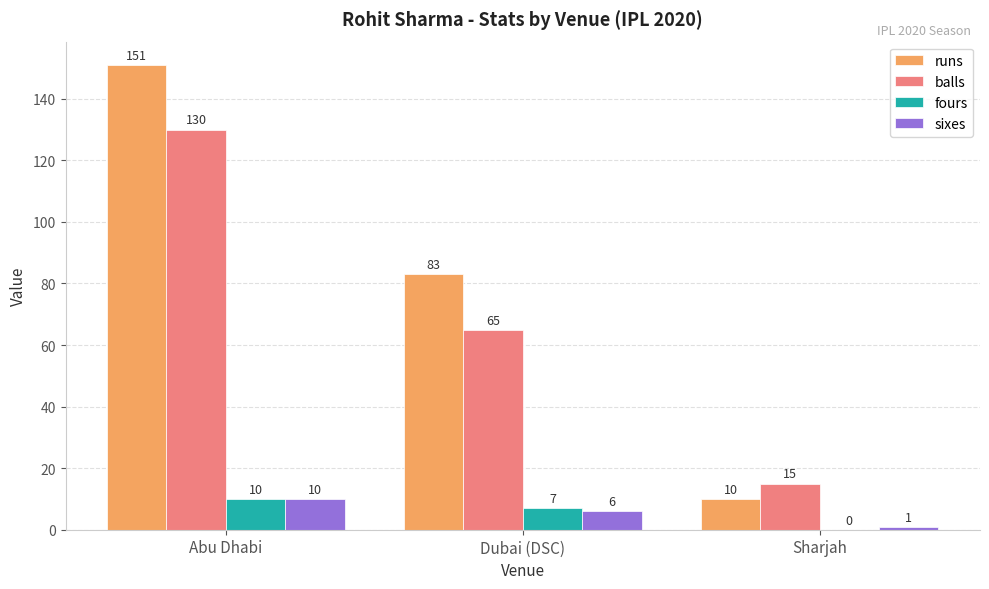

Which category has the highest value in the runs series?

Abu Dhabi